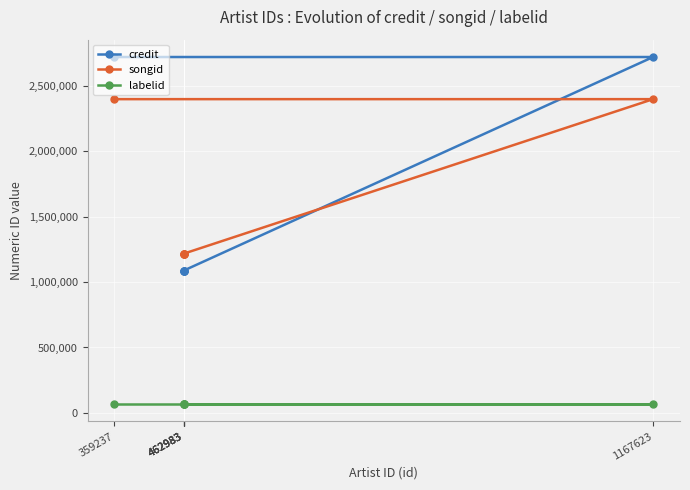

What is the value of the songid point at the 2nd from the left?

1216490